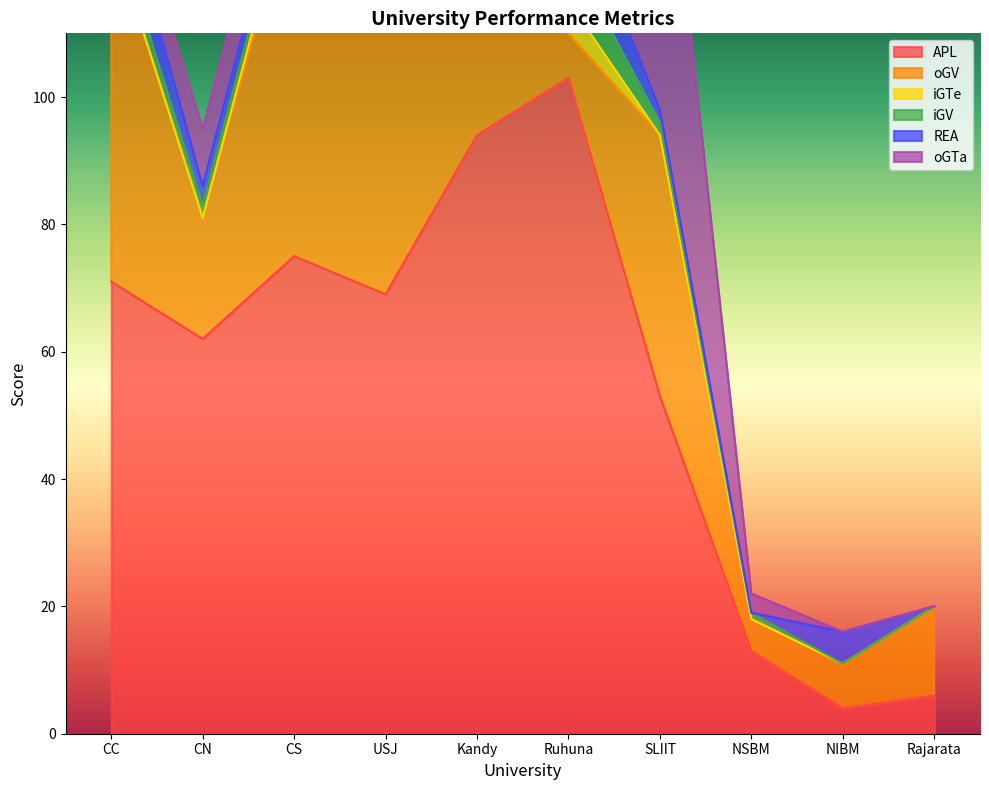

Count the iGTe values in the range 0 to 2.

8